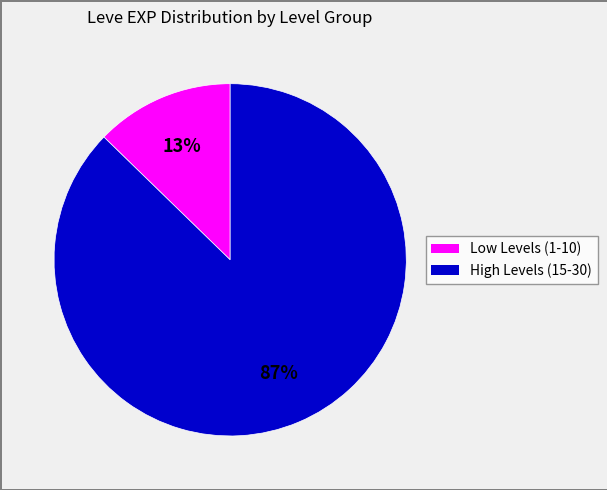

To the nearest percent, what is the average slice percentage?

50%